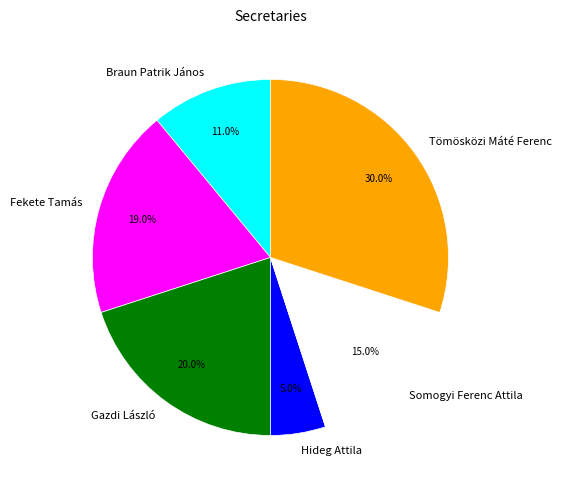

Is there any slice that represents more than half of the pie?

No